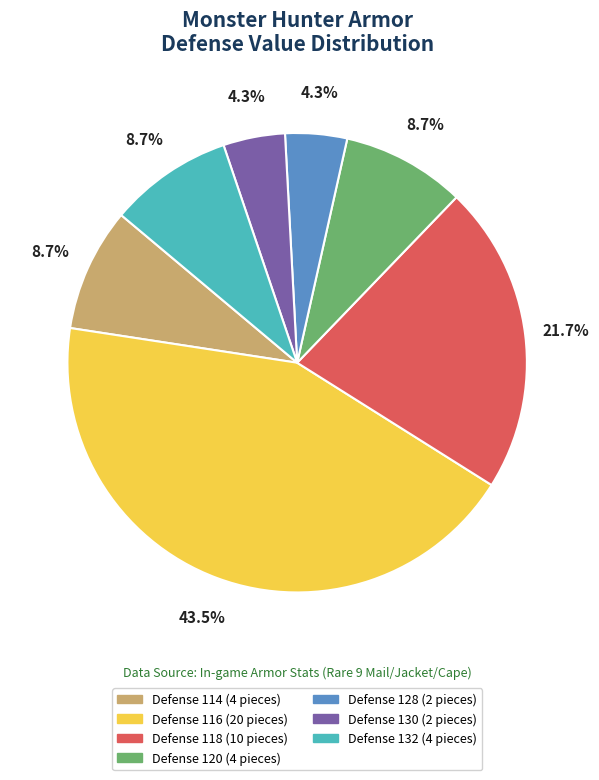

How many segments does this pie chart have?

7